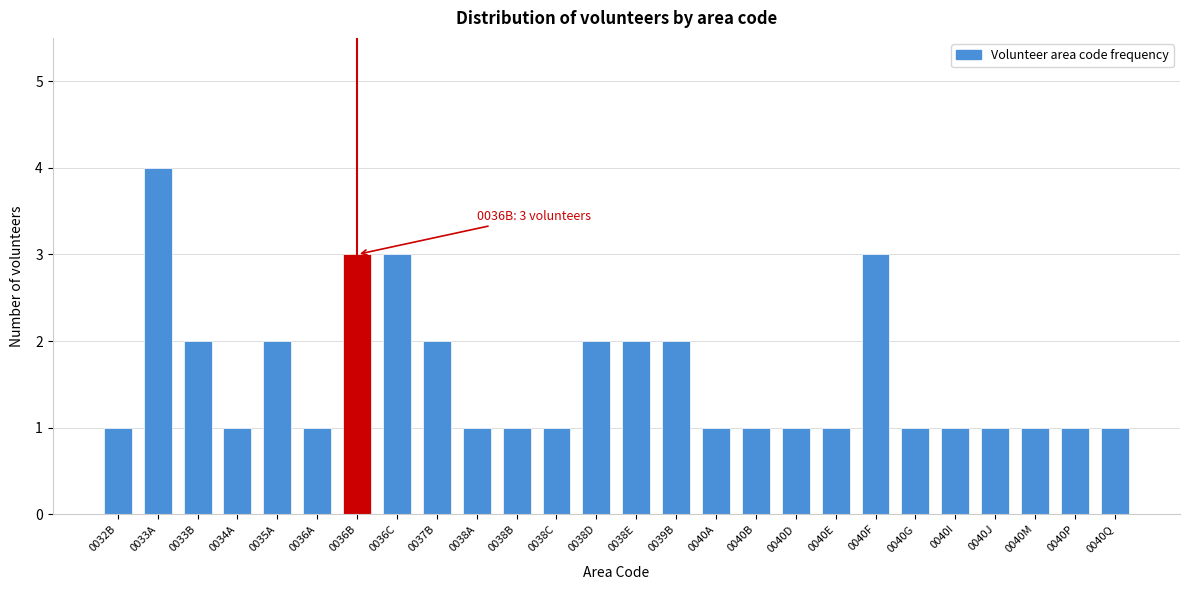

Reading left to right, what are all the values shown in this chart?

0032B=1	0033A=4	0033B=2	0034A=1	0035A=2	0036A=1	0036B=3	0036C=3	0037B=2	0038A=1	0038B=1	0038C=1	0038D=2	0038E=2	0039B=2	0040A=1	0040B=1	0040D=1	0040E=1	0040F=3	0040G=1	0040I=1	0040J=1	0040M=1	0040P=1	0040Q=1